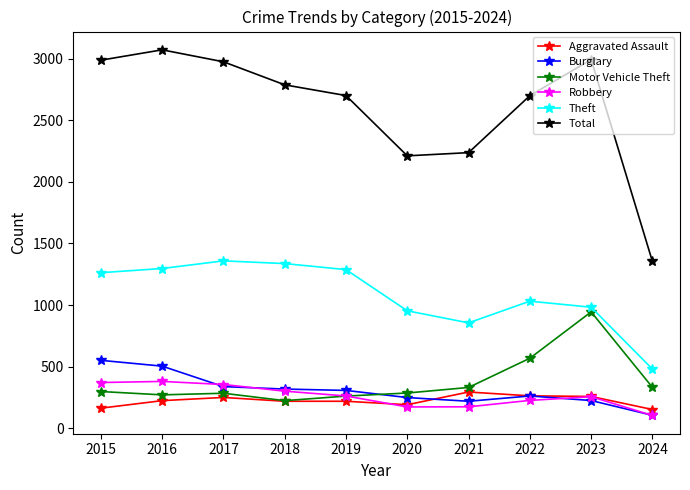

True or false: Theft and Total intersect in this chart.

False